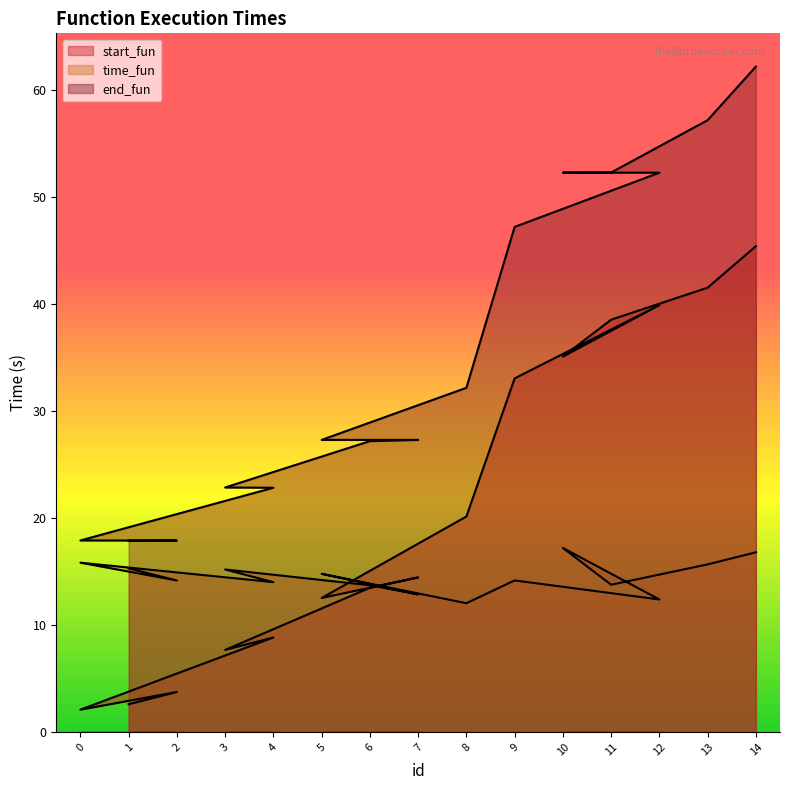

Is the value of start_fun at 4 greater than the value of end_fun at 6?

No